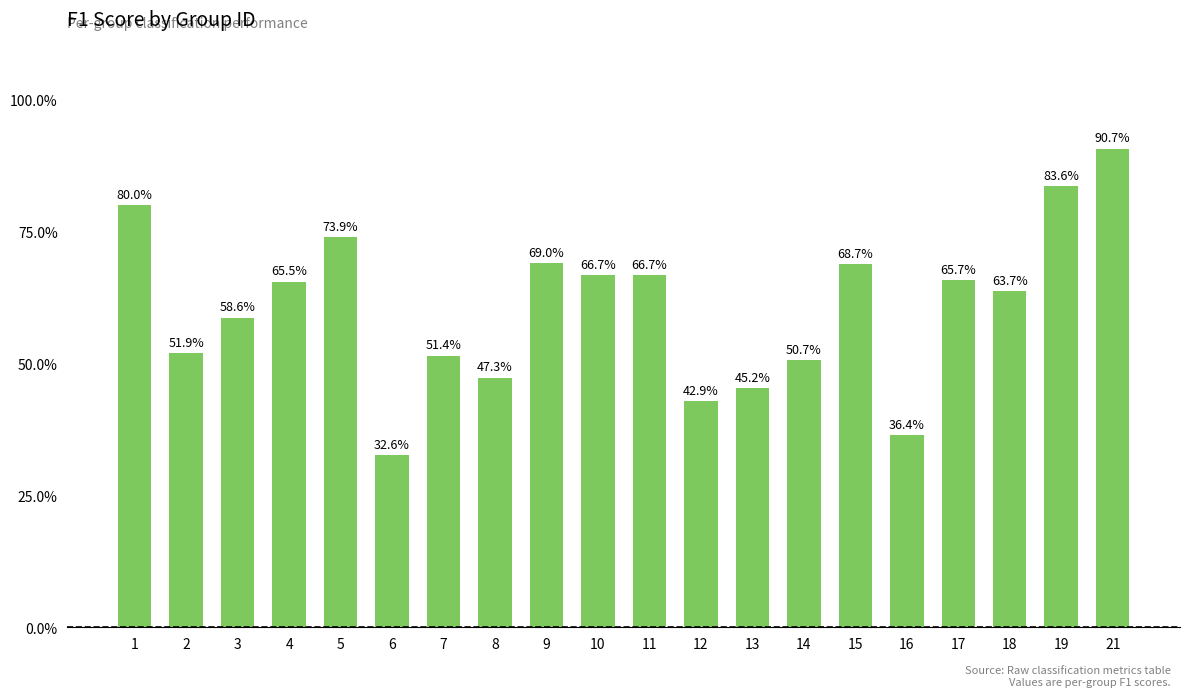

Are the bars horizontal?

No